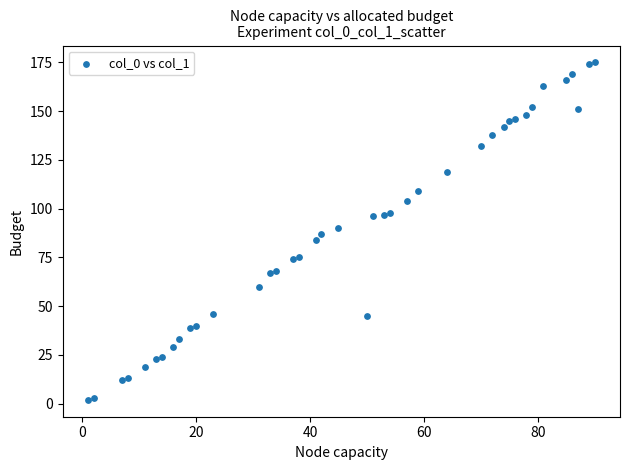

What is the range of Y values (max minus min)?

173